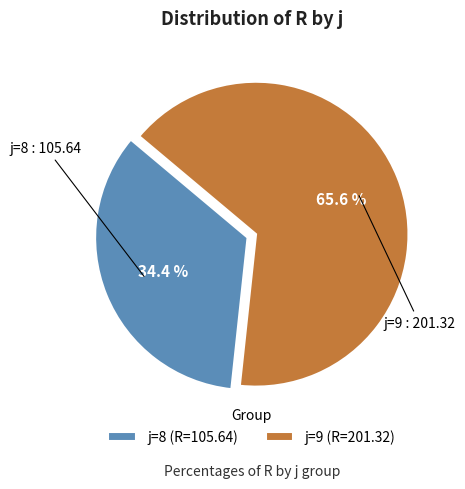

Approximately how many times larger is the value at j=9 (R=201.32) compared to j=8 (R=105.64)?

1.9